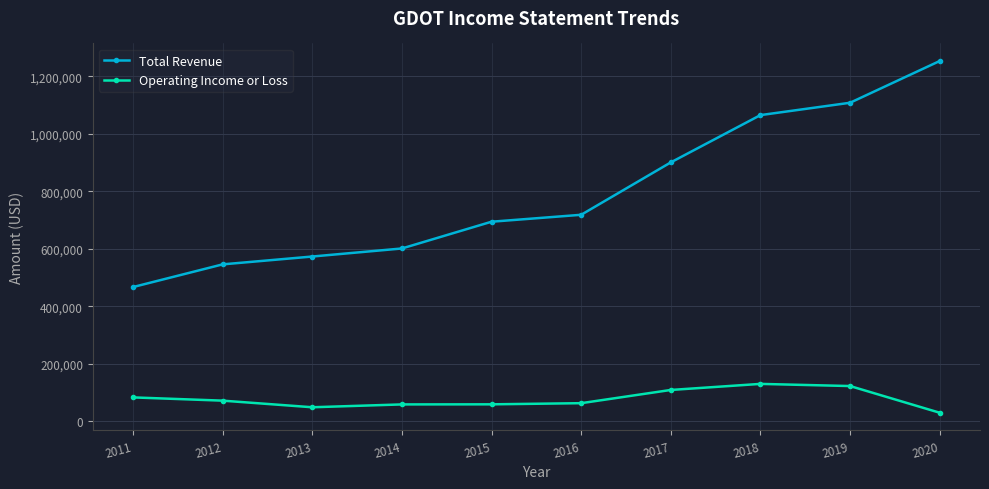

Read the Total Revenue value at 2018.

1065600